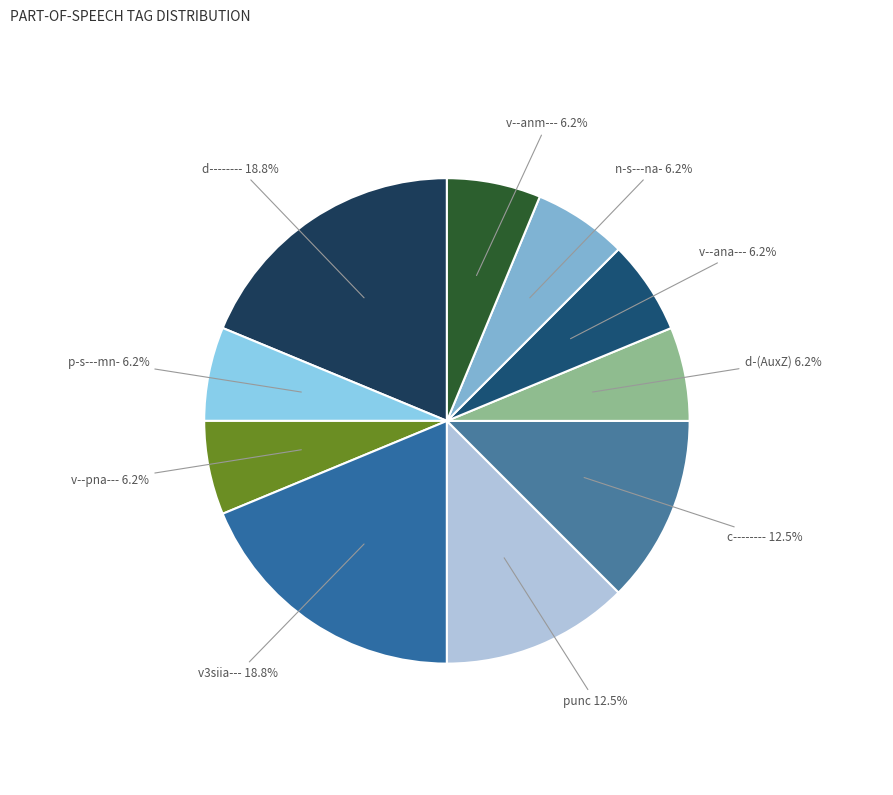

Rank the categories by value from highest to lowest.

d--------, v3siia---, punc, c--------, p-s---mn-, v--pna---, d--------_AuxZ, v--ana---, n-s---na-, v--anm---